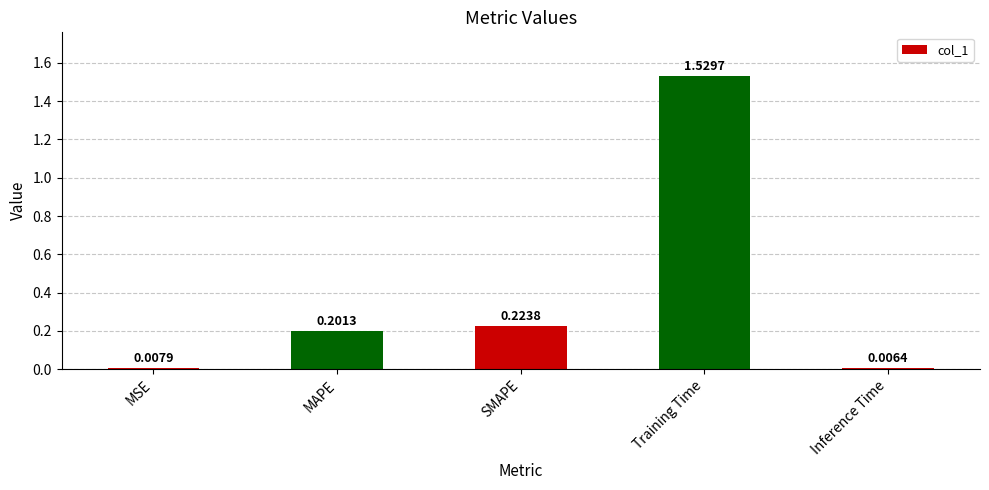

Which label corresponds to the smallest value in the chart?

Inference Time